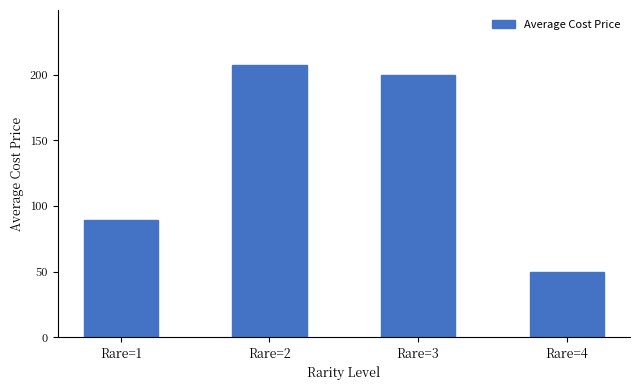

List the labels in order of value, largest first.

Rare=2, Rare=3, Rare=1, Rare=4